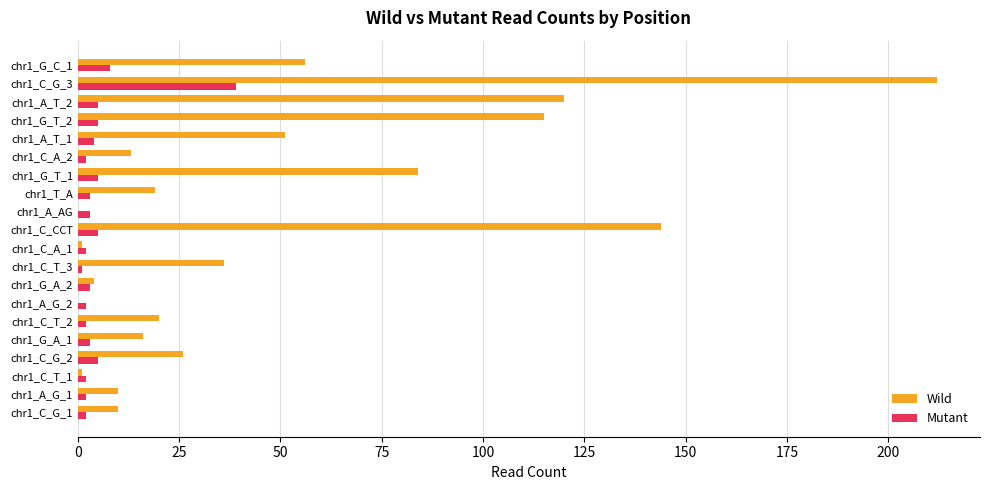

Where is Wild nearest to the value 106?

chr1_G_T_2